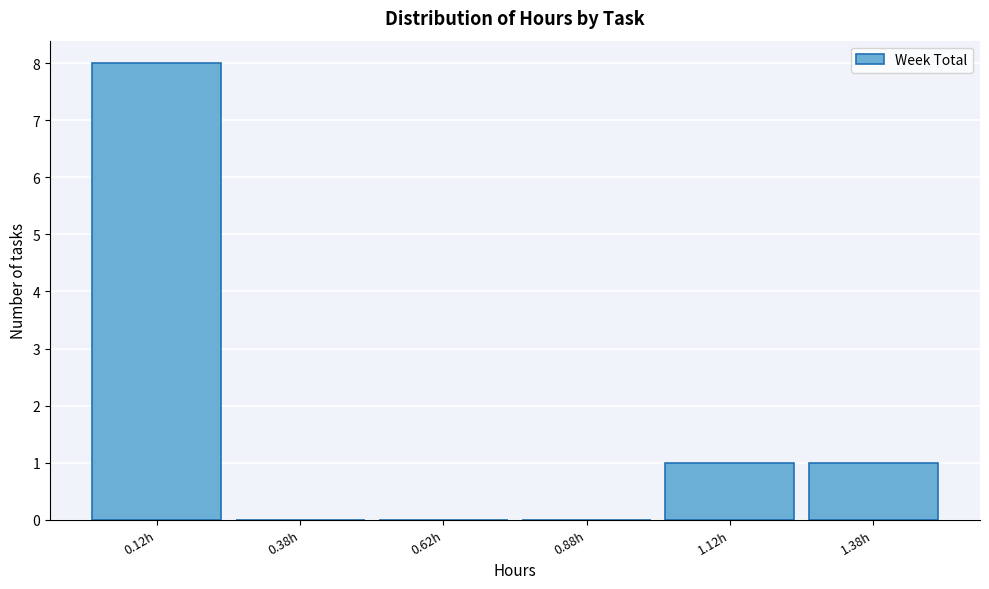

Reading left to right, list every bar in this chart as the range it spans on the x-axis followed by its height. The values are not printed on the chart, so give them approximately, as read against the axis.

0.00 to 0.25: 8
0.25 to 0.50: 0
0.50 to 0.75: 0
0.75 to 1.00: 0
1.00 to 1.25: 1
1.25 to 1.50: 1